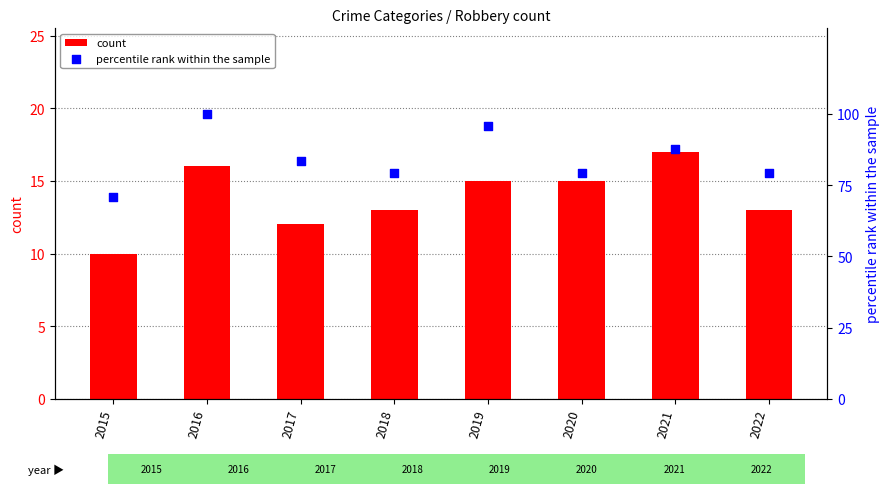

What is the total value across all series at 2015?

80.8